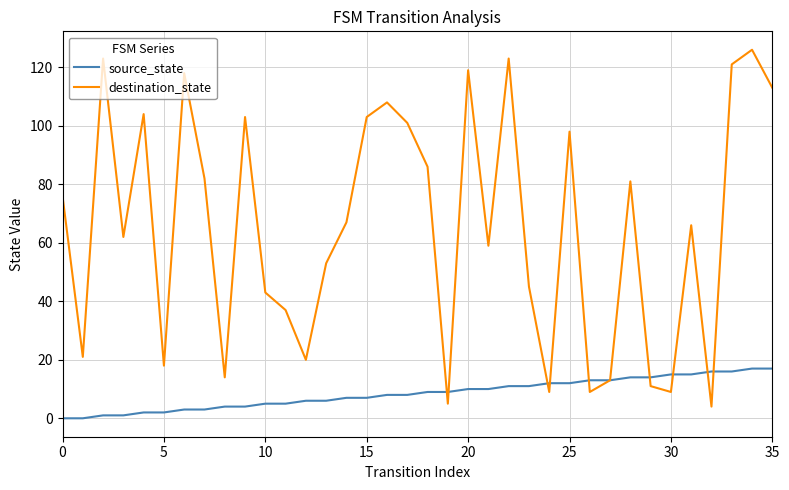

Which series has the widest spread of values?

destination_state